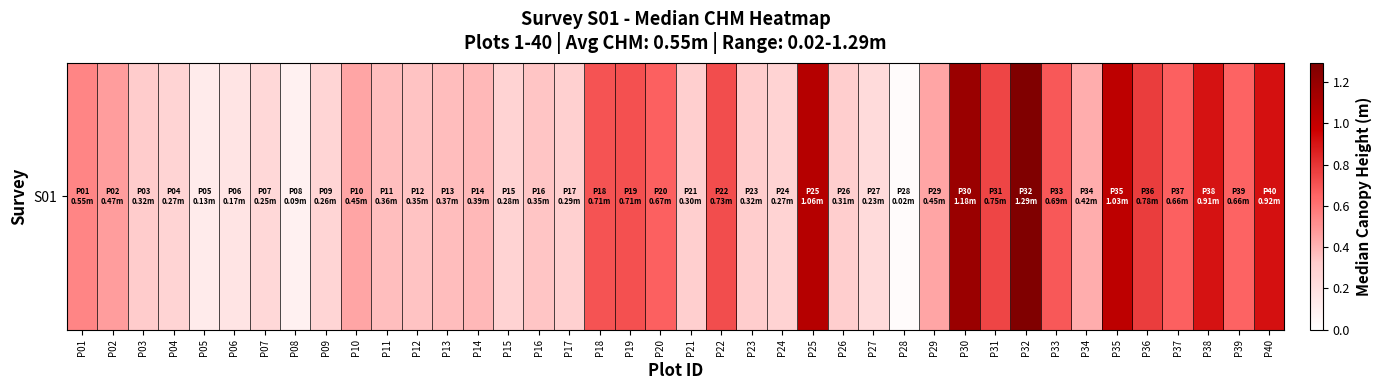

Reading left to right, extract all data points from this chart.

P01=0.5	P02=0.5	P03=0.3	P04=0.3	P05=0.1	P06=0.2	P07=0.2	P08=0.1	P09=0.3	P10=0.4	P11=0.4	P12=0.4	P13=0.4	P14=0.4	P15=0.3	P16=0.3	P17=0.3	P18=0.7	P19=0.7	P20=0.7	P21=0.3	P22=0.7	P23=0.3	P24=0.3	P25=1.1	P26=0.3	P27=0.2	P28=0.0	P29=0.4	P30=1.2	P31=0.8	P32=1.3	P33=0.7	P34=0.4	P35=1.0	P36=0.8	P37=0.7	P38=0.9	P39=0.7	P40=0.9